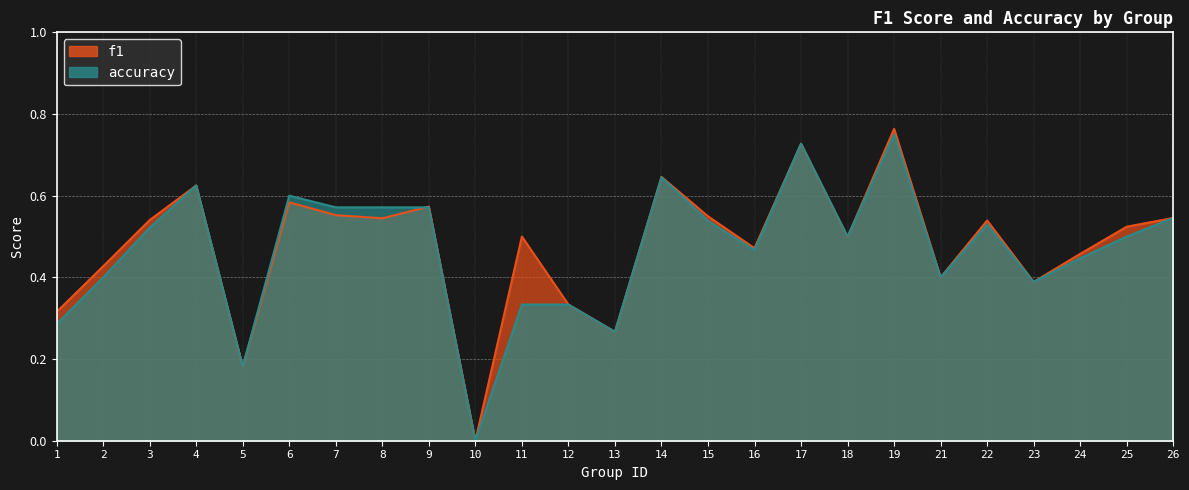

At which category does accuracy reach its first local valley?

5